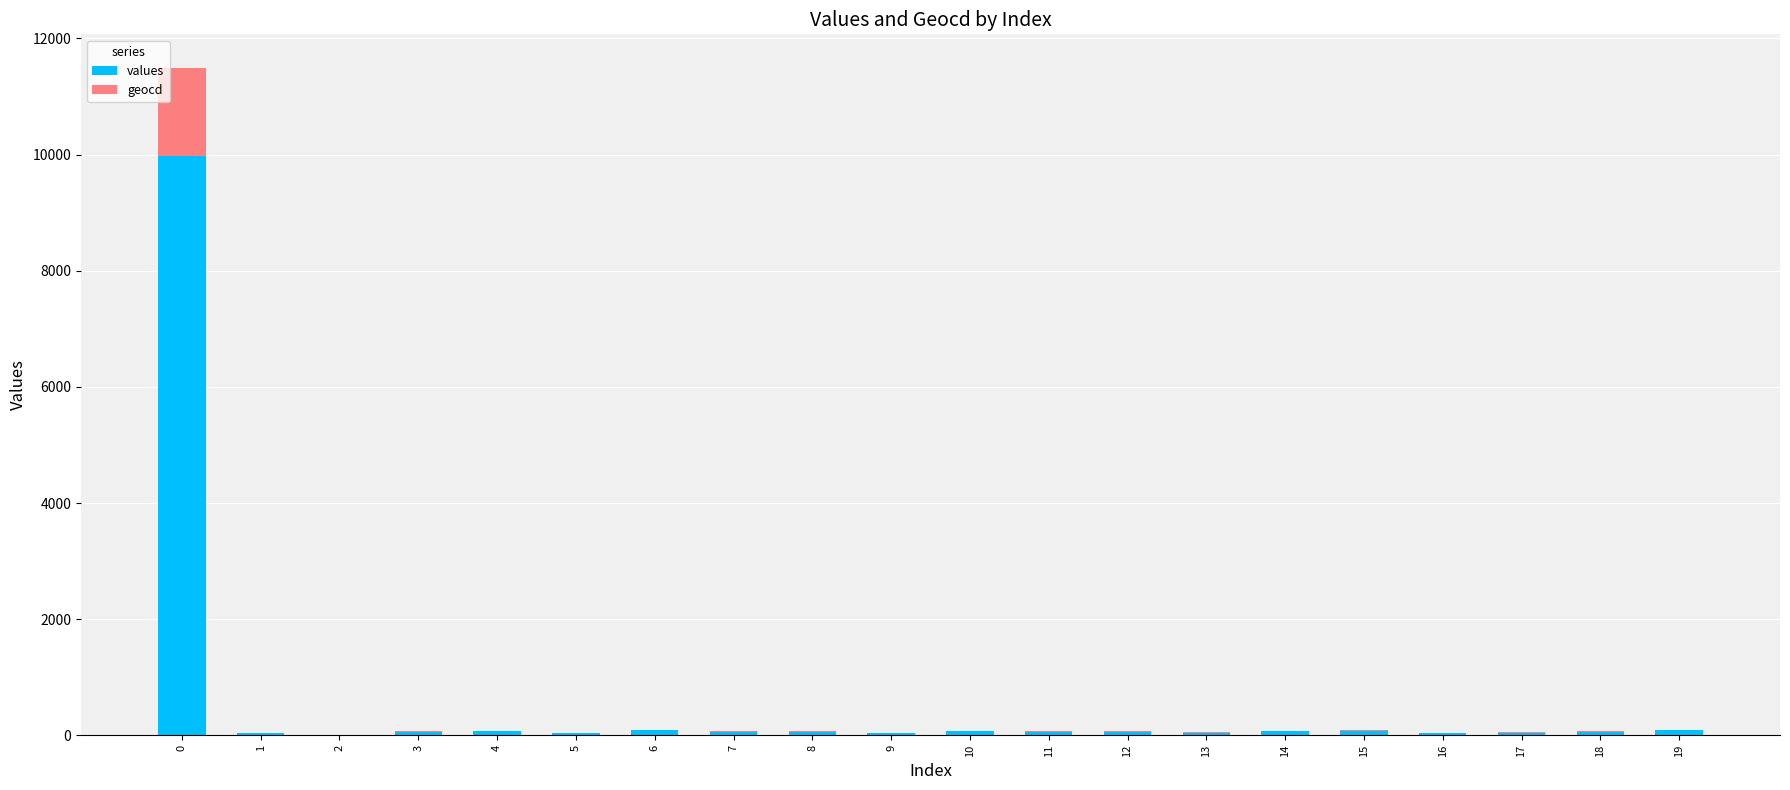

What is the sum of all values values?

11020